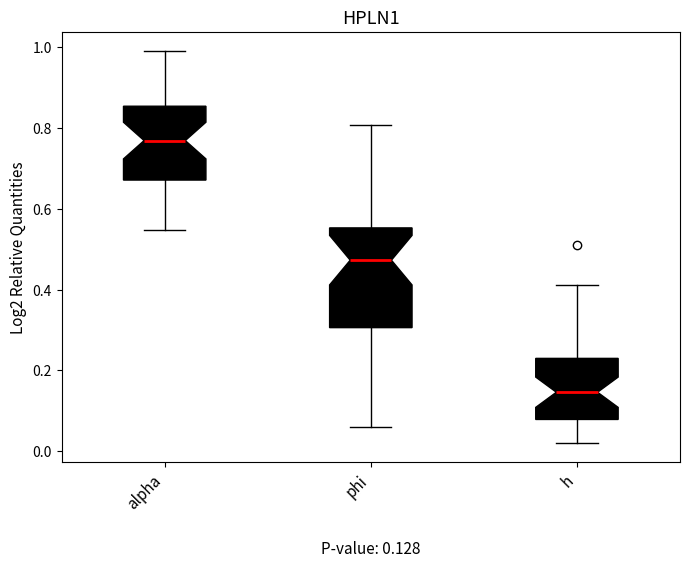

Comparing the boxes themselves (not the whiskers), which one is the tallest?

phi